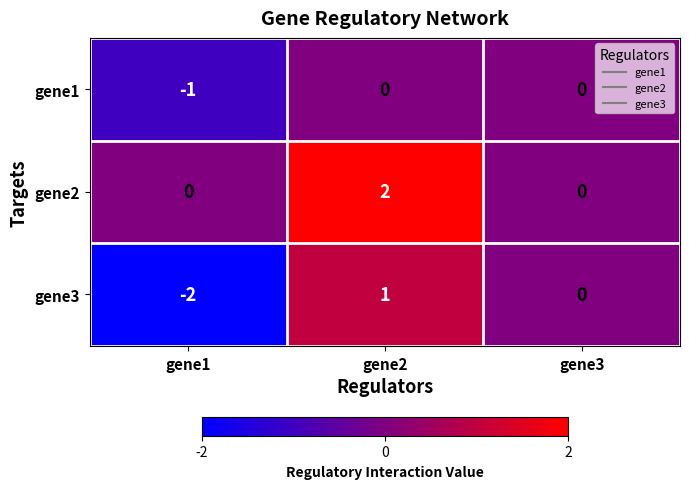

What is the maximum value shown in the chart?

2